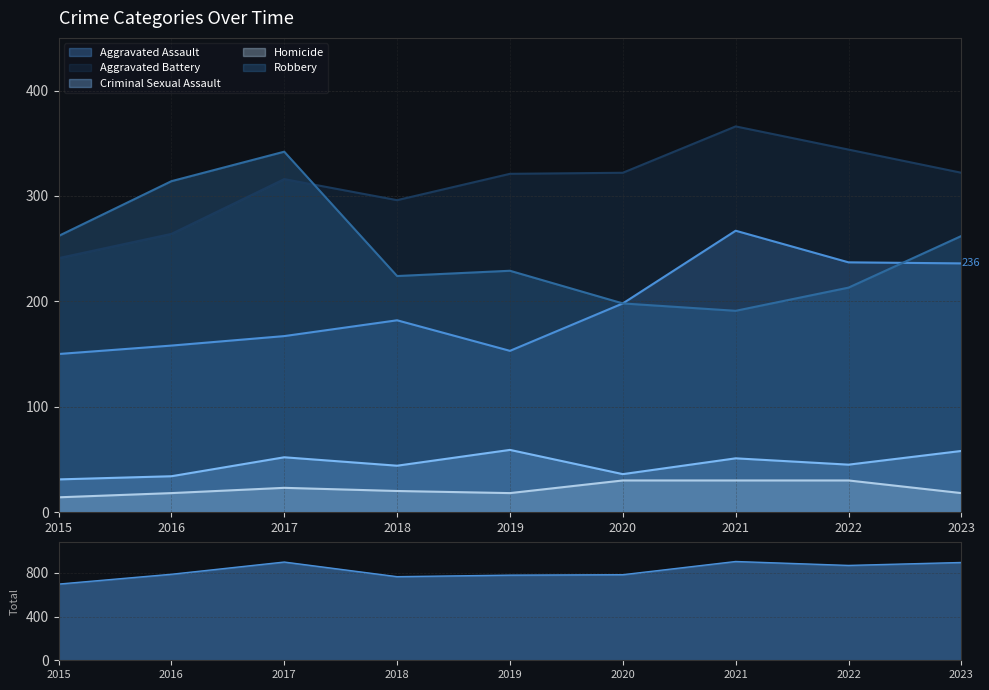

Reading left to right, list all the values displayed in this chart.

Aggravated Assault: 150	158	167	182	153	198	267	237	236
Aggravated Battery: 241	264	316	296	321	322	366	344	322
Criminal Sexual Assault: 31	34	52	44	59	36	51	45	58
Homicide: 14	18	23	20	18	30	30	30	18
Robbery: 262	314	342	224	229	198	191	213	262